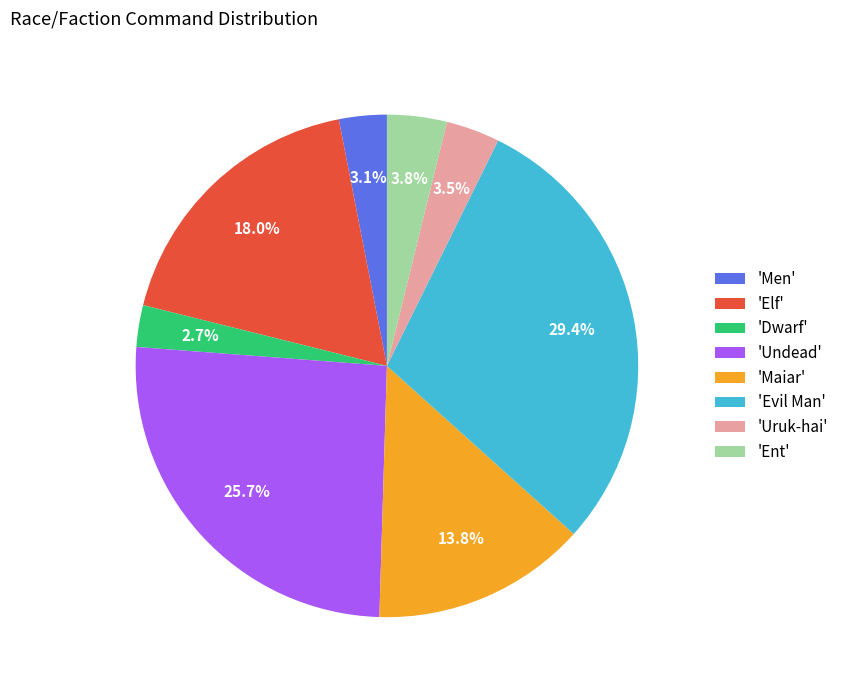

Which category has the biggest portion of the pie?

'Evil Man'